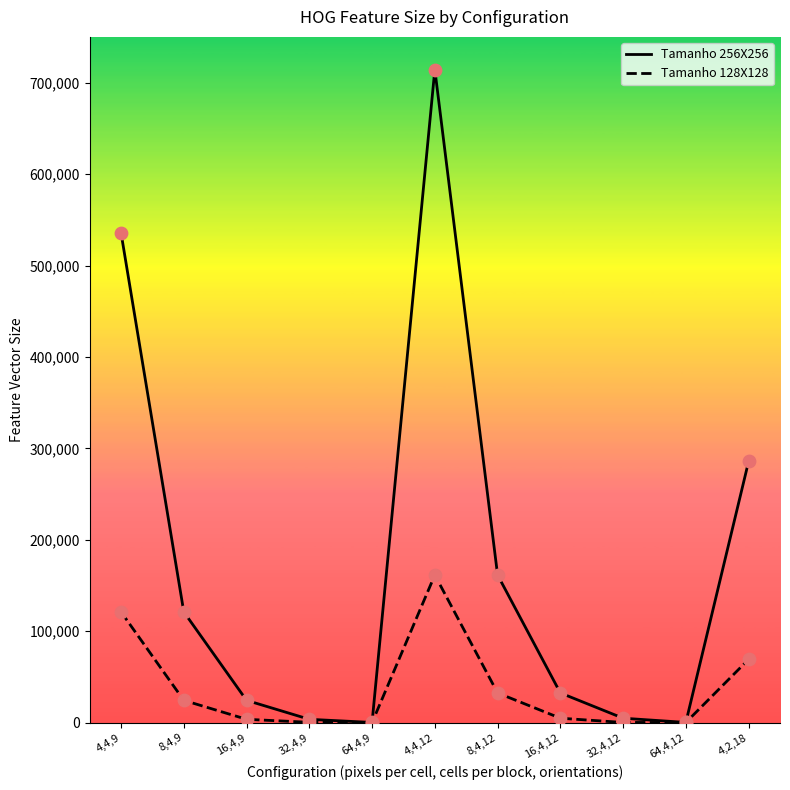

At how many categories does at least one series exceed 226631?

3